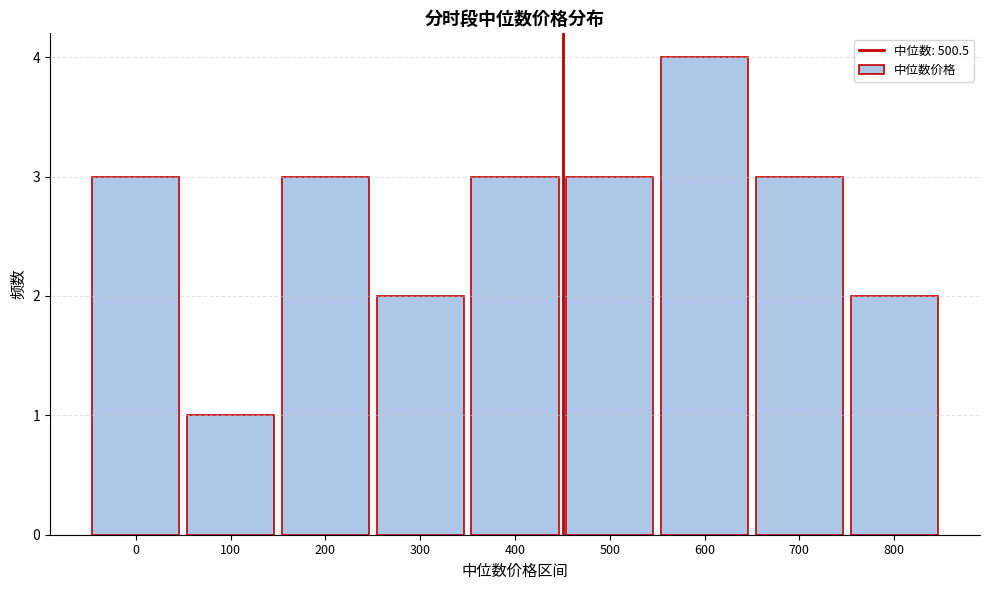

Reading left to right, extract all data points from this chart.

3	1	3	2	3	3	4	3	2